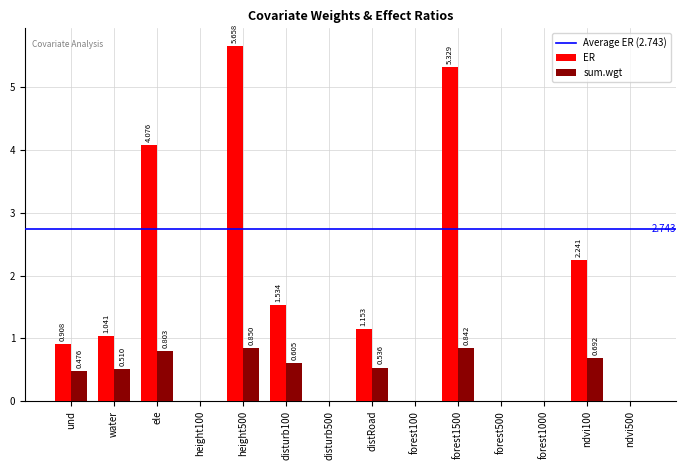

True or false: ER has a value of 0.0 at forest500.

True